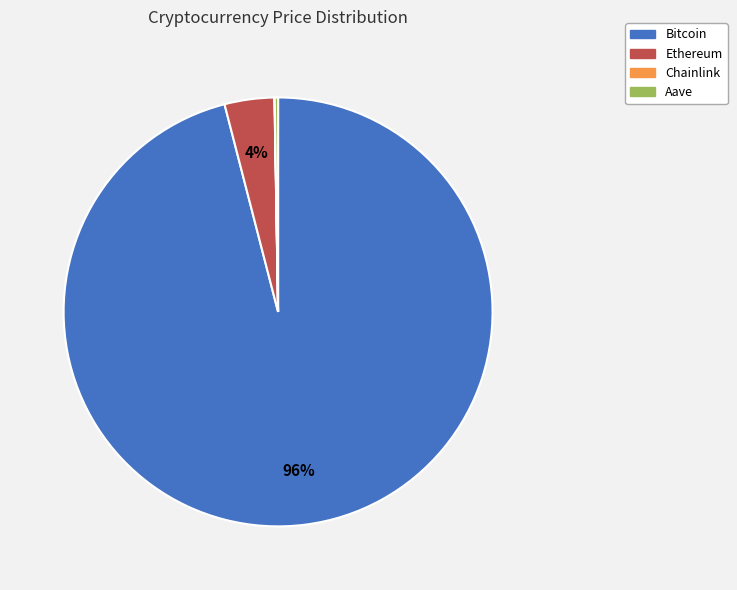

Does any single category account for the majority?

Yes